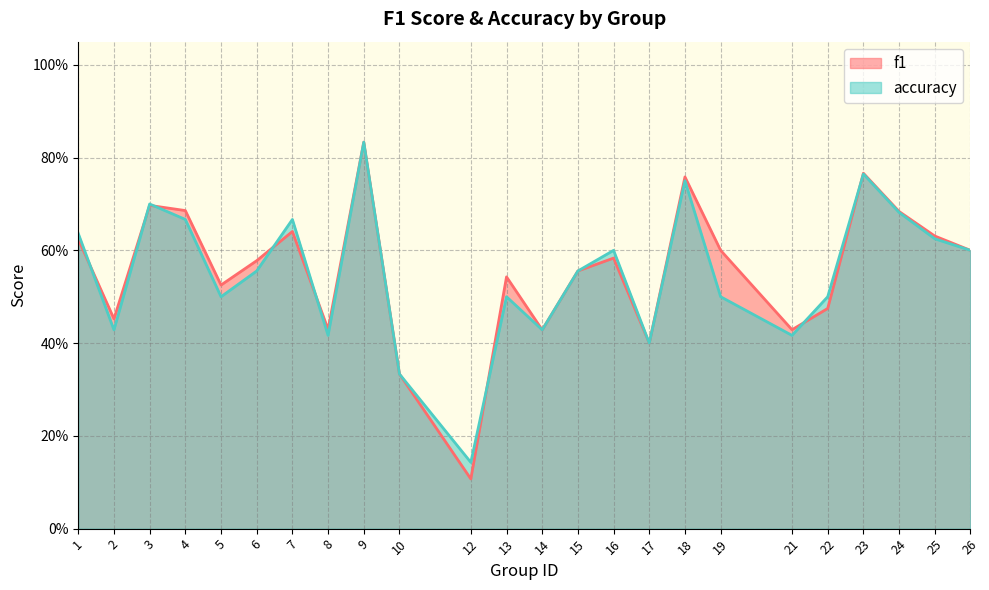

At which category does f1 reach its first local valley?

2